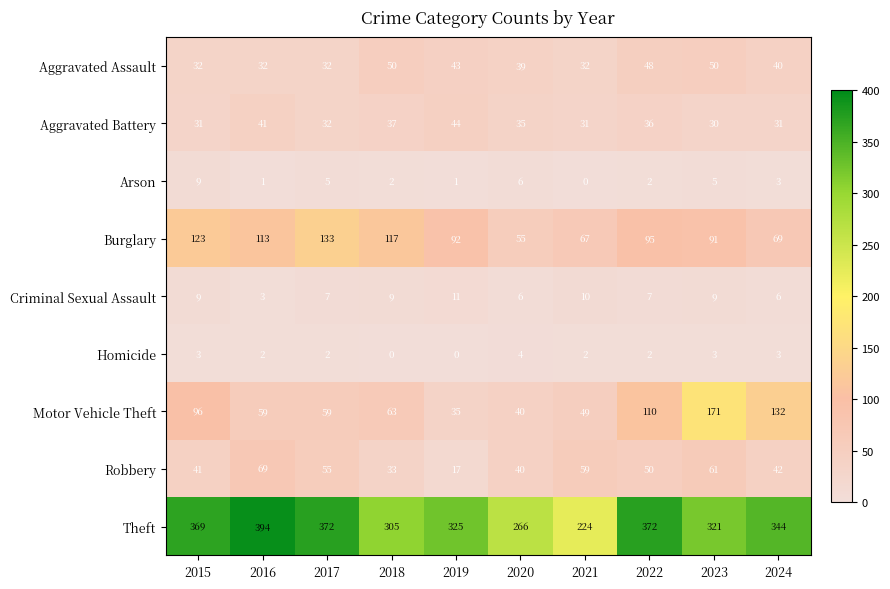

What is the spread (max minus min) of values at 2020?

262